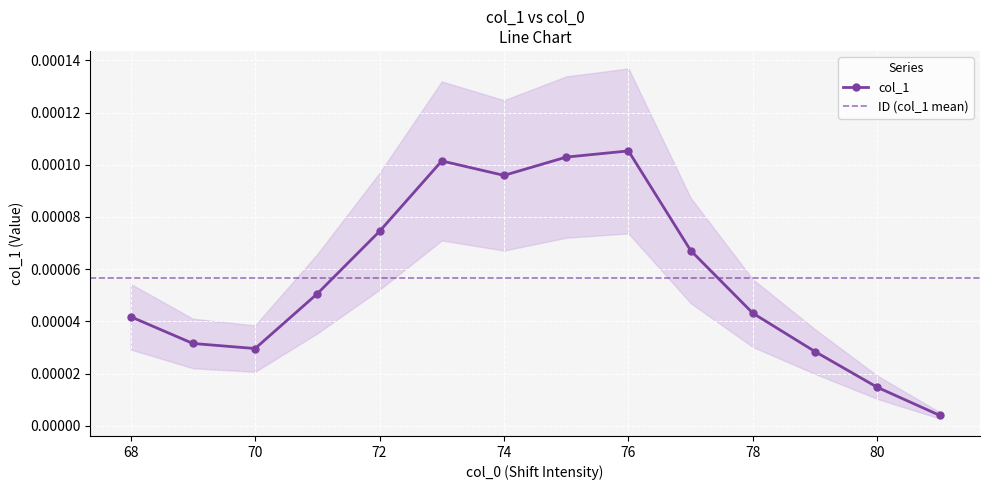

List the labels in order of value, largest first.

76, 75, 73, 74, 72, 77, 71, 78, 68, 69, 70, 79, 80, 81